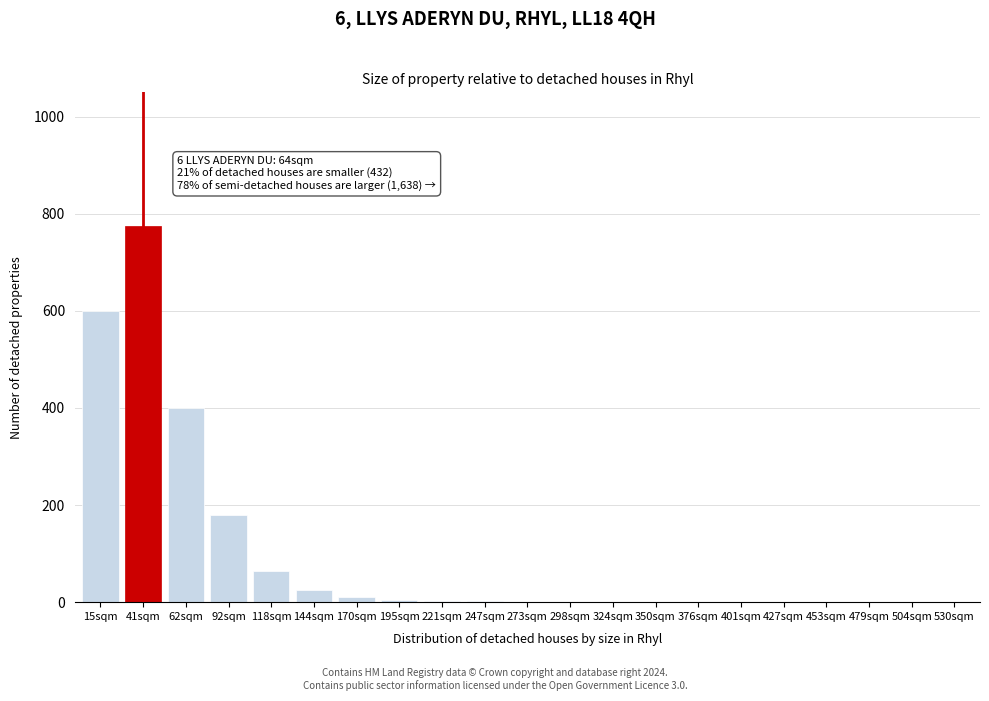

Which category has the highest value across all series?

41sqm